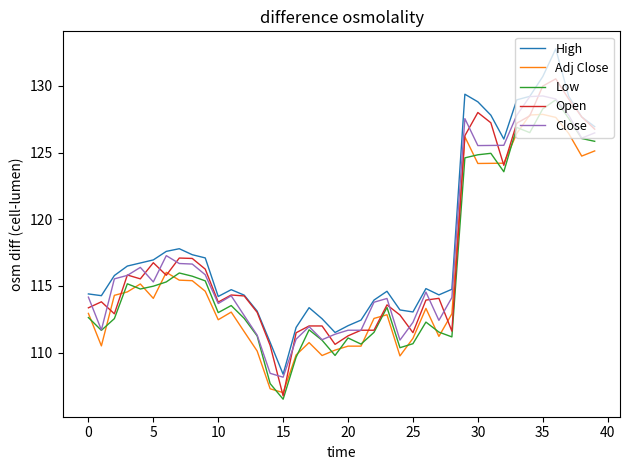

How many lines are shown in the chart?

5